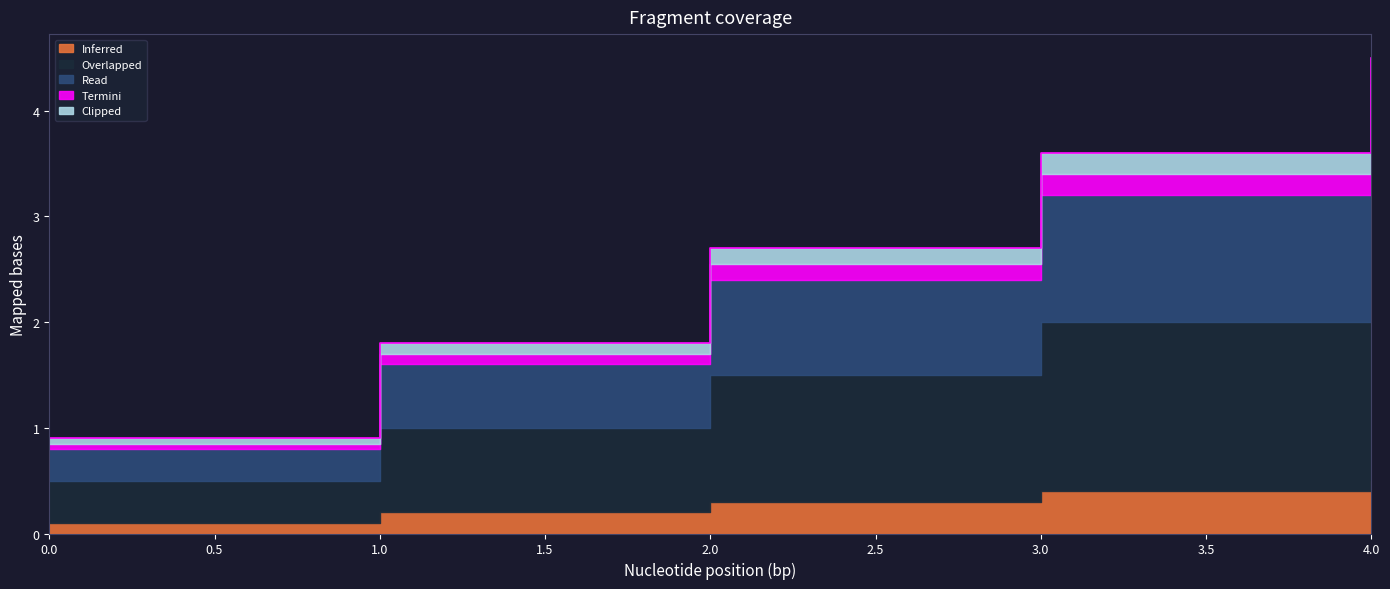

True or false: Inferred and Read cross at least once.

False